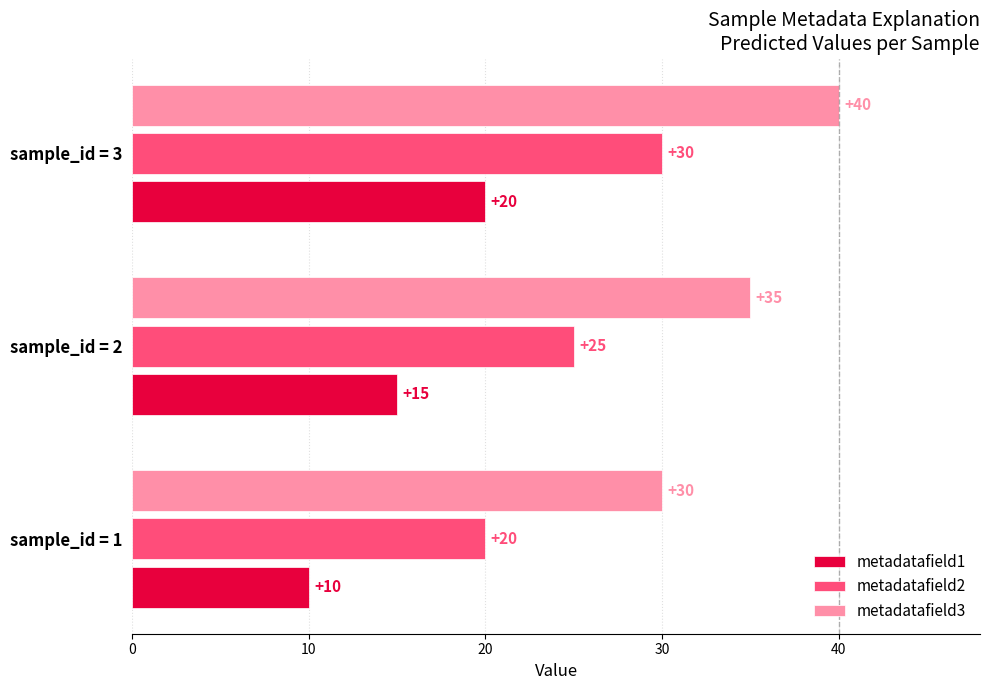

True or false: metadatafield3 has a value of 30 at sample_id = 1.

True